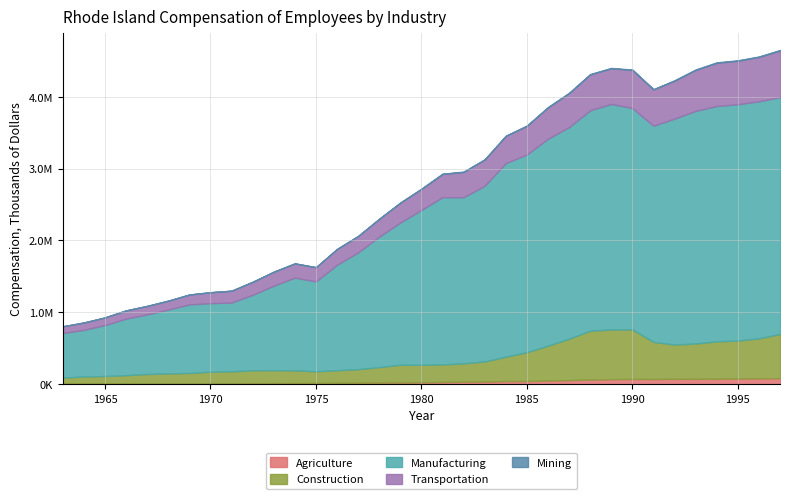

The value of Construction at 1976 is 176088. True or false?

True